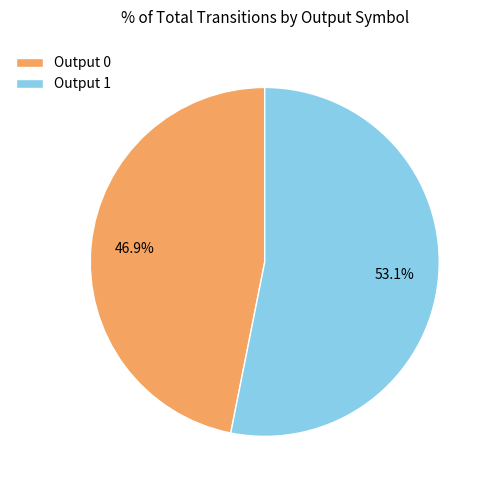

What percentage do Output 1 and Output 0 together represent?

100.0%